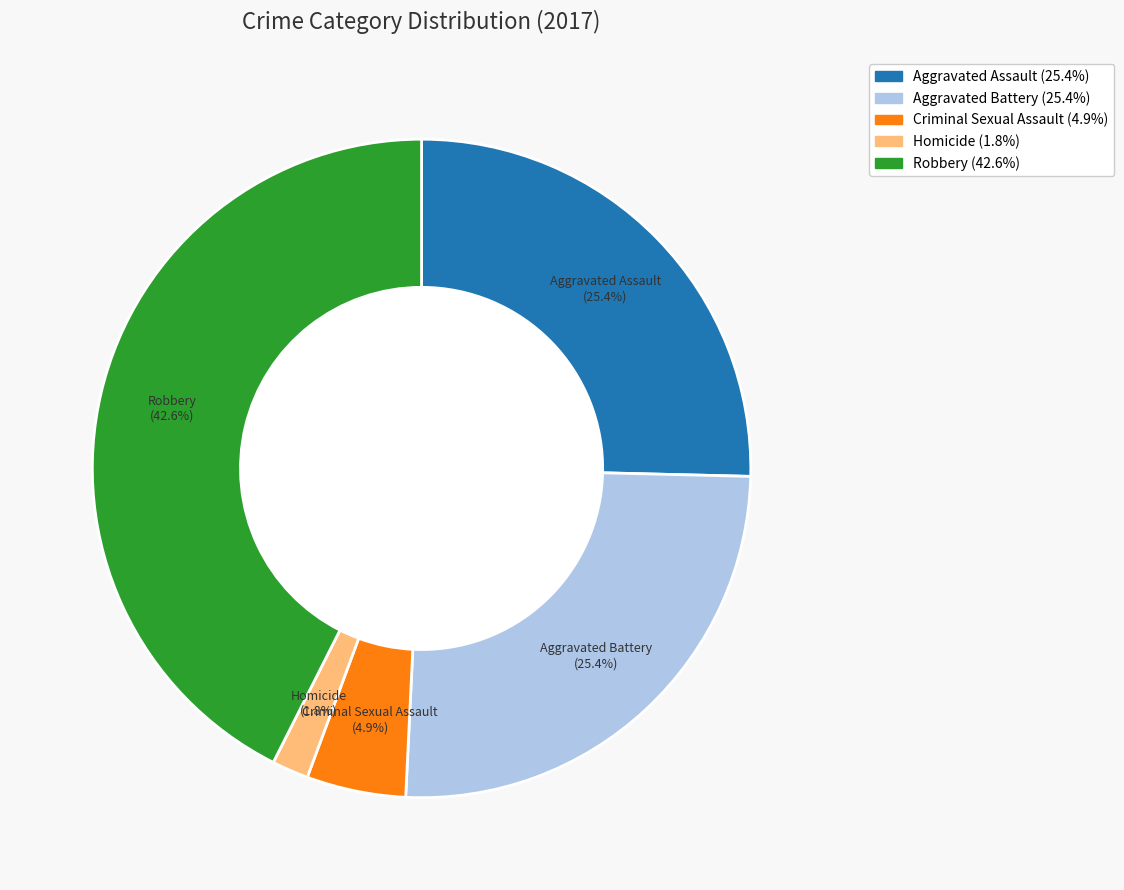

What is the ratio of the value at Robbery to the value at Aggravated Battery?

1.7